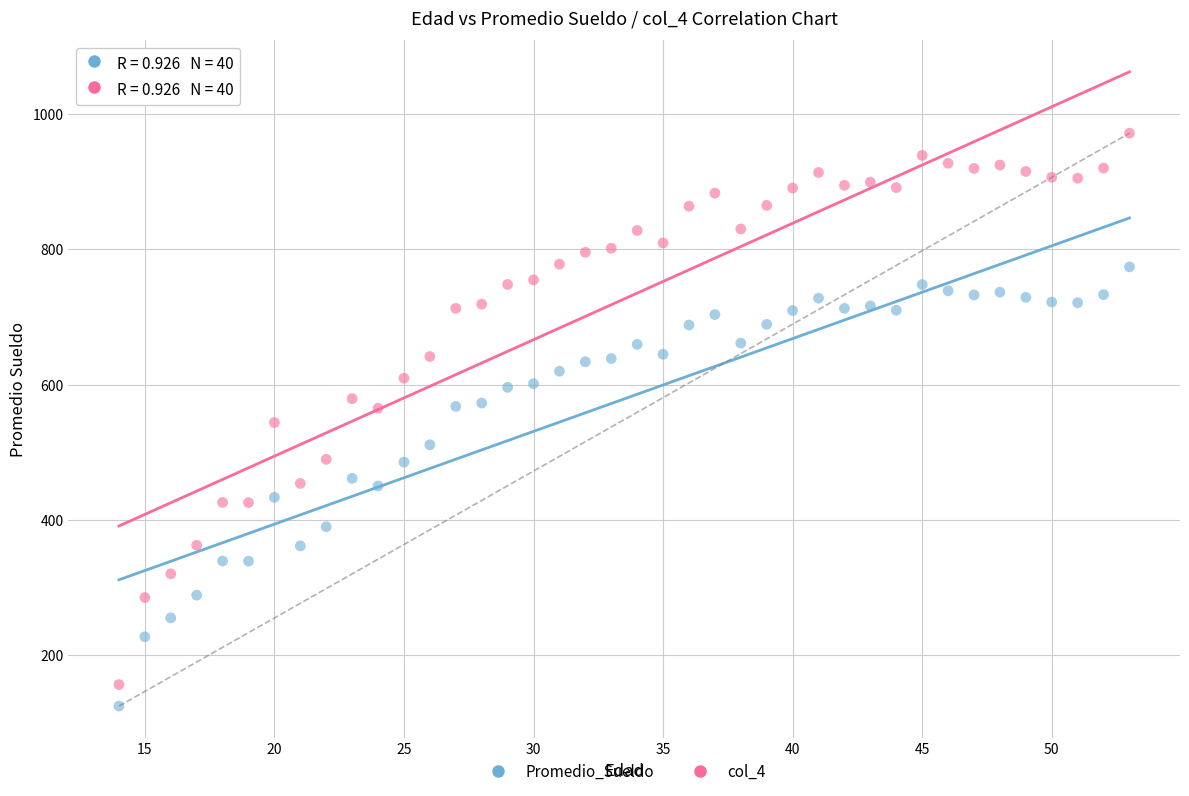

Which series contains the highest Y value?

col_4